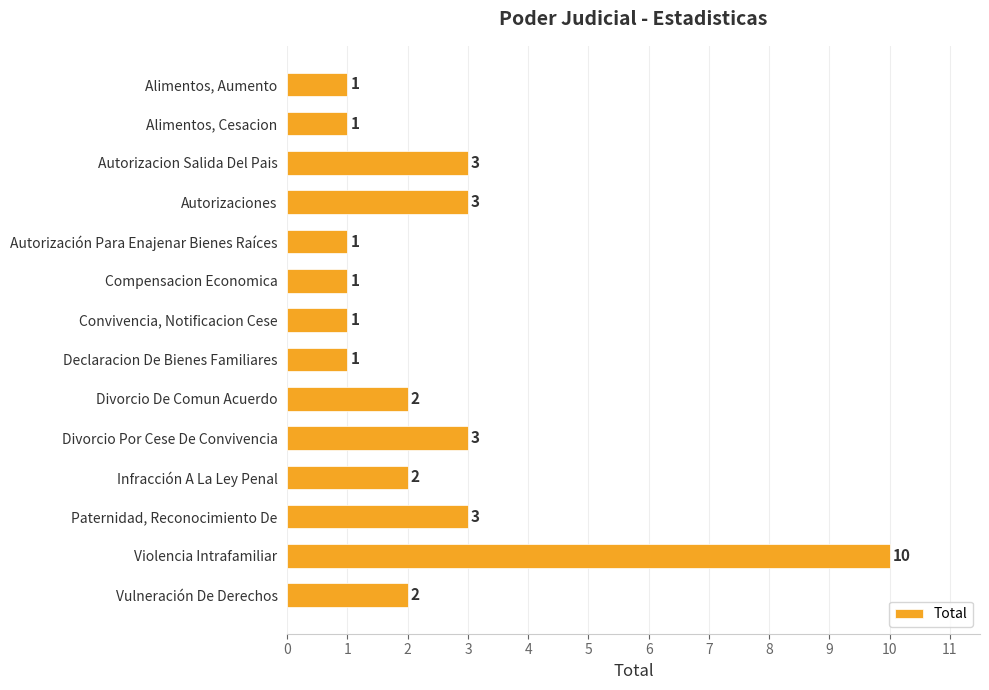

Are the bars horizontal?

Yes